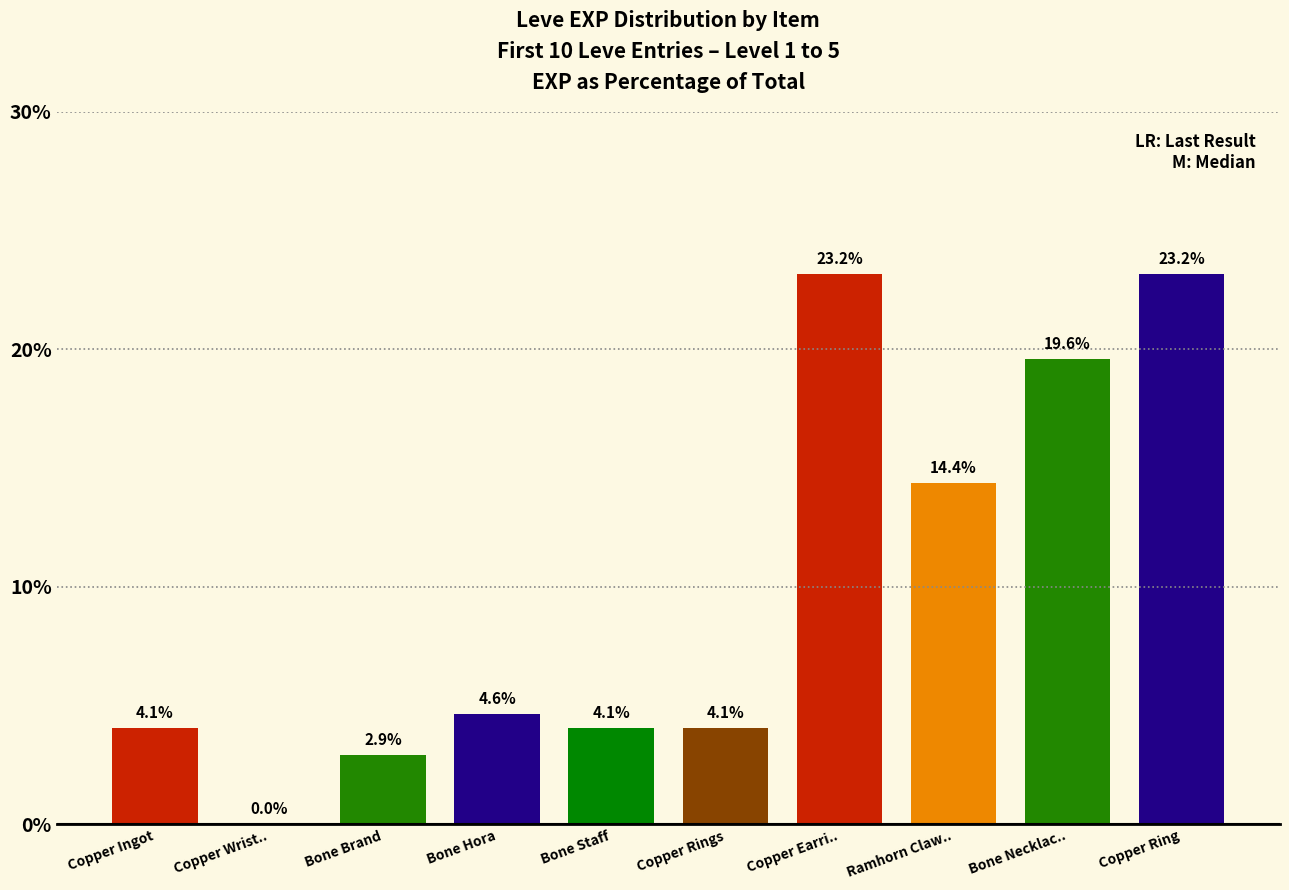

What is the average value?

10.0